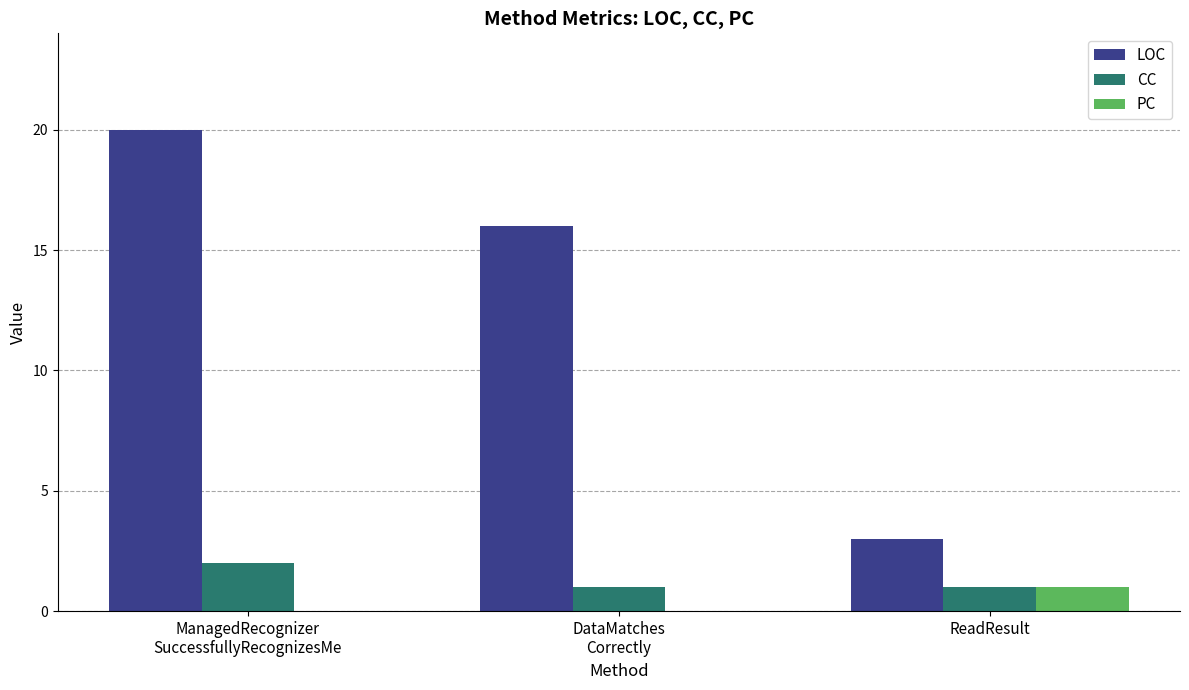

Is the value of CC at DataMatches
Correctly greater than the value of LOC at ManagedRecognizer
SuccessfullyRecognizesMe?

No